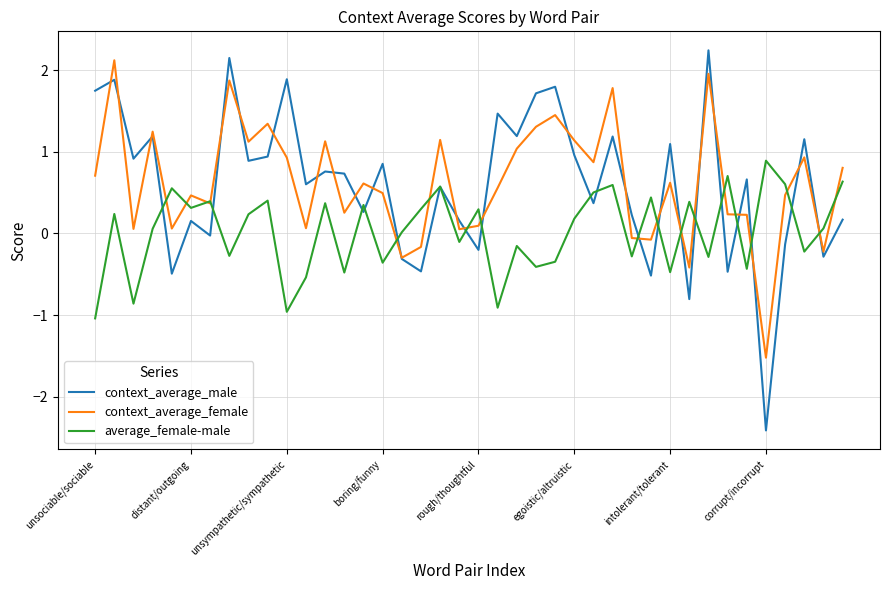

What is the minimum value for context_average_male?

-2.4